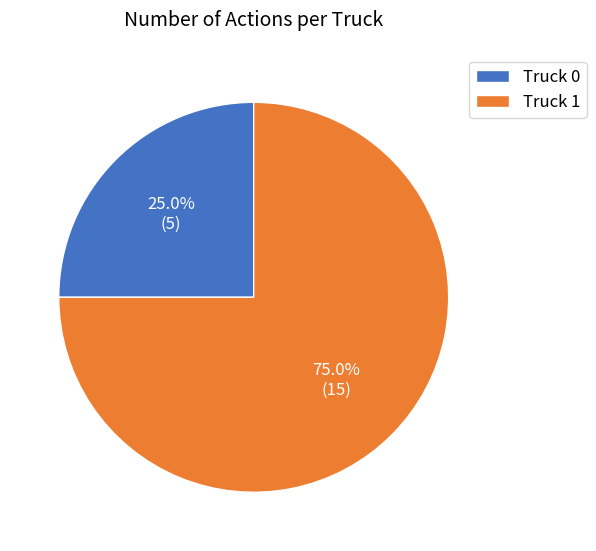

Which category has the smallest portion of the pie?

Truck 0